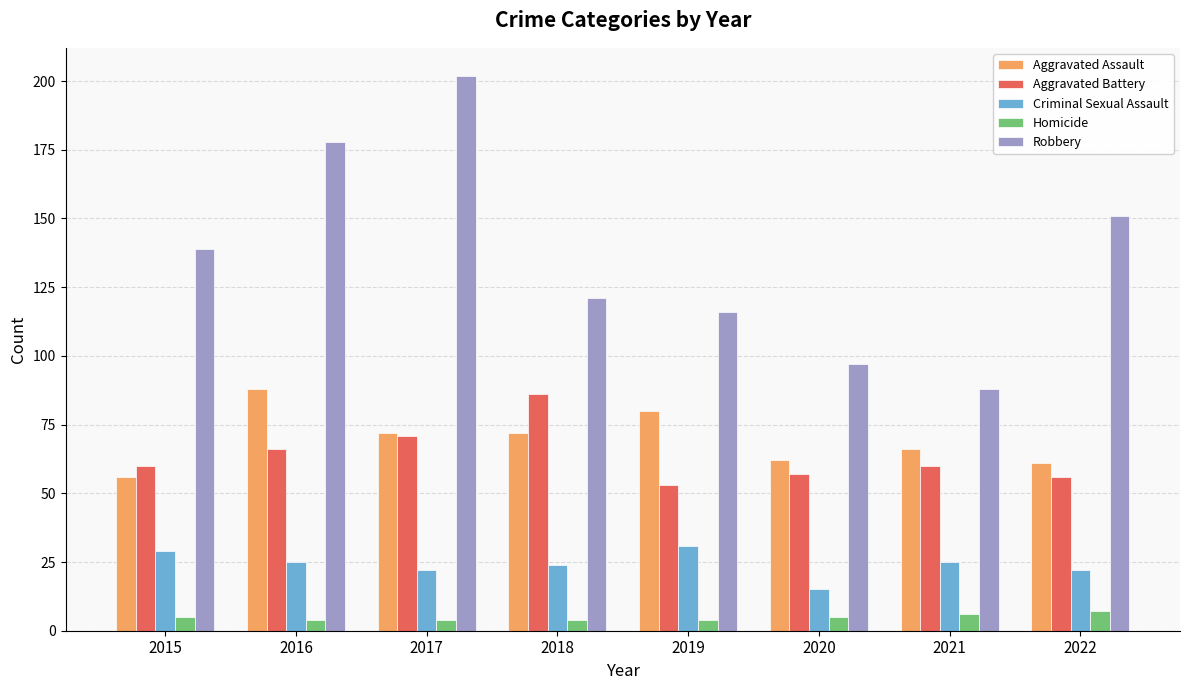

What is the average value of the Criminal Sexual Assault series?

24